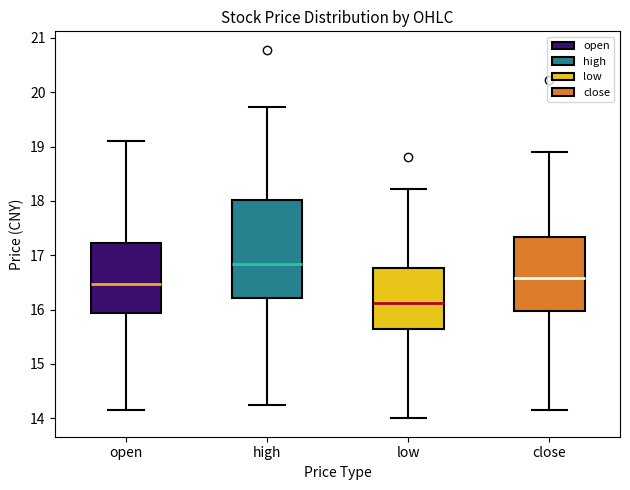

Reading left to right, transcribe this box plot: for each box, give where its median line is, the range the box spans, and where its two whiskers end, as read against the y-axis. The values are not printed on the chart, so give them approximately, as read against the axis.

open: median 16.5, box 15.9 to 17.2, whiskers 14.2 to 19.1
high: median 16.8, box 16.2 to 18.0, whiskers 14.2 to 19.7
low: median 16.1, box 15.6 to 16.8, whiskers 14.0 to 18.2
close: median 16.6, box 16.0 to 17.3, whiskers 14.2 to 18.9